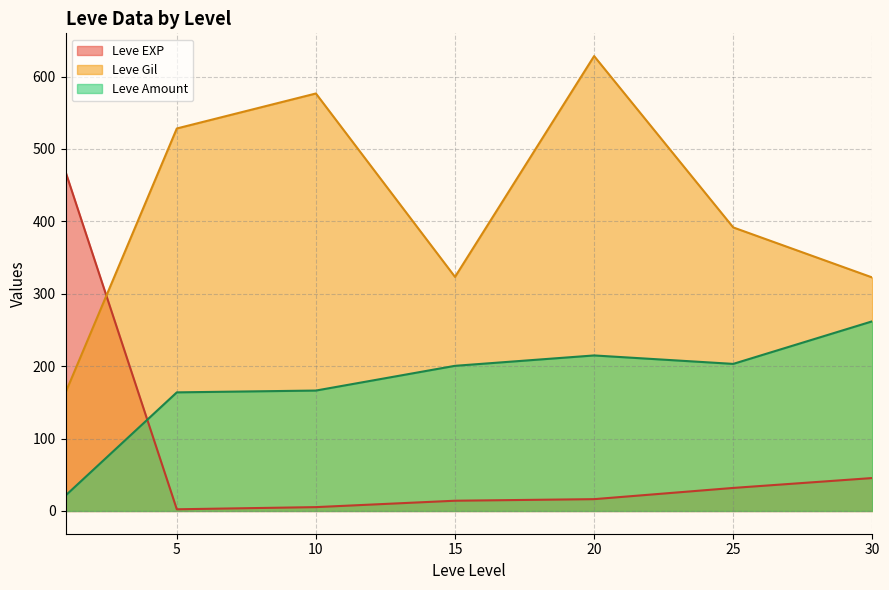

How many series are shown in this chart?

3